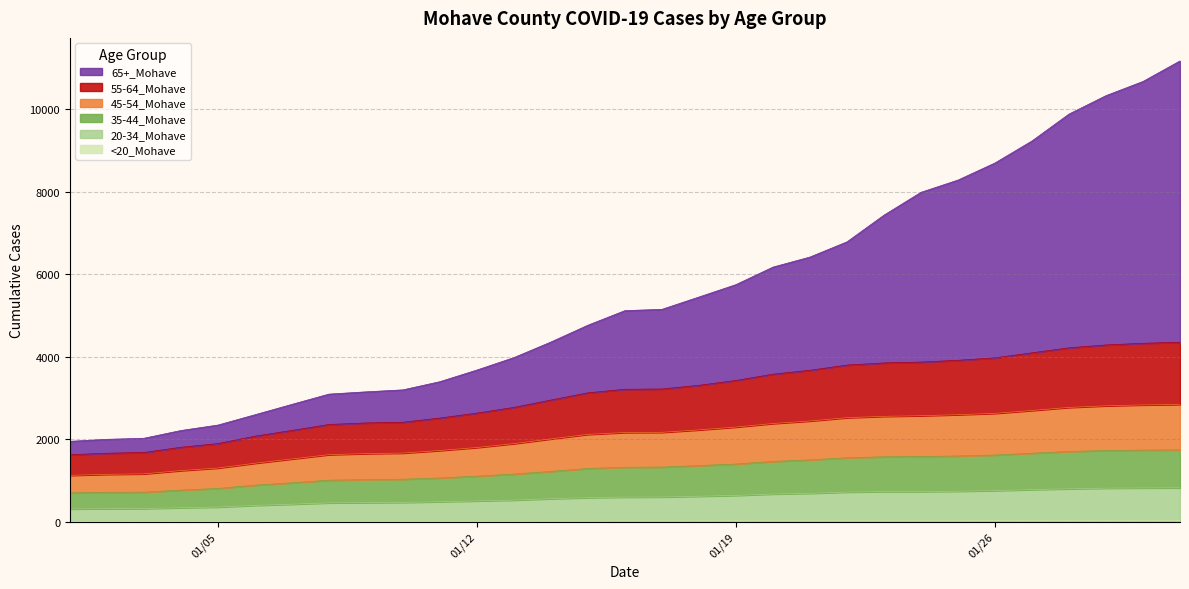

True or false: <20_Mohave and 35-44_Mohave intersect in this chart.

False